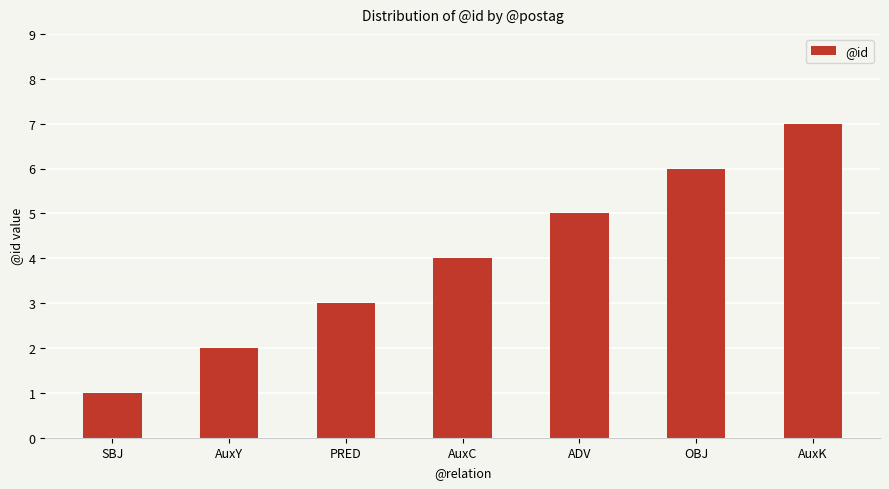

List the labels in order of value, smallest first.

SBJ, AuxY, PRED, AuxC, ADV, OBJ, AuxK